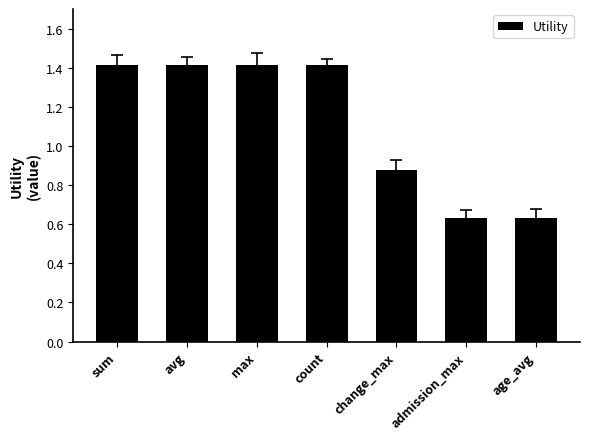

What is the sum of all values?

7.8